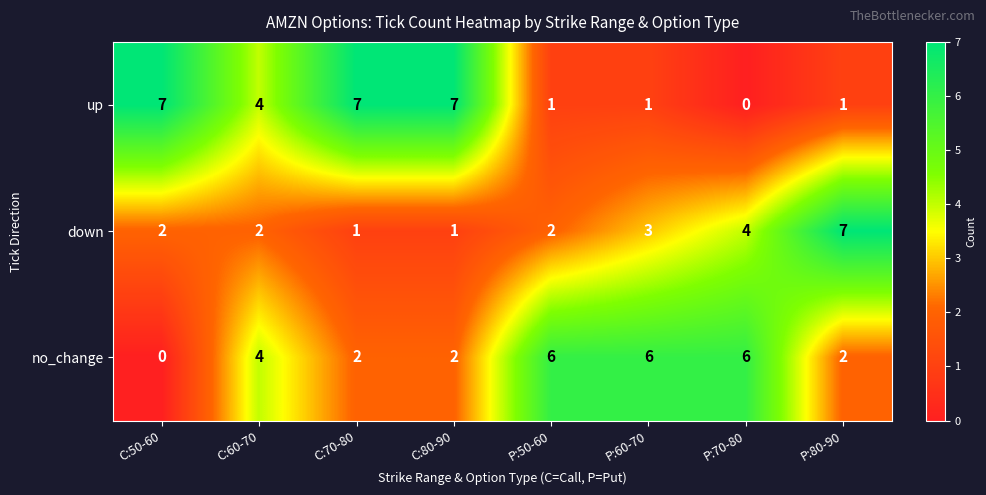

Rank the series at P:80-90 from highest to lowest value.

down, no_change, up